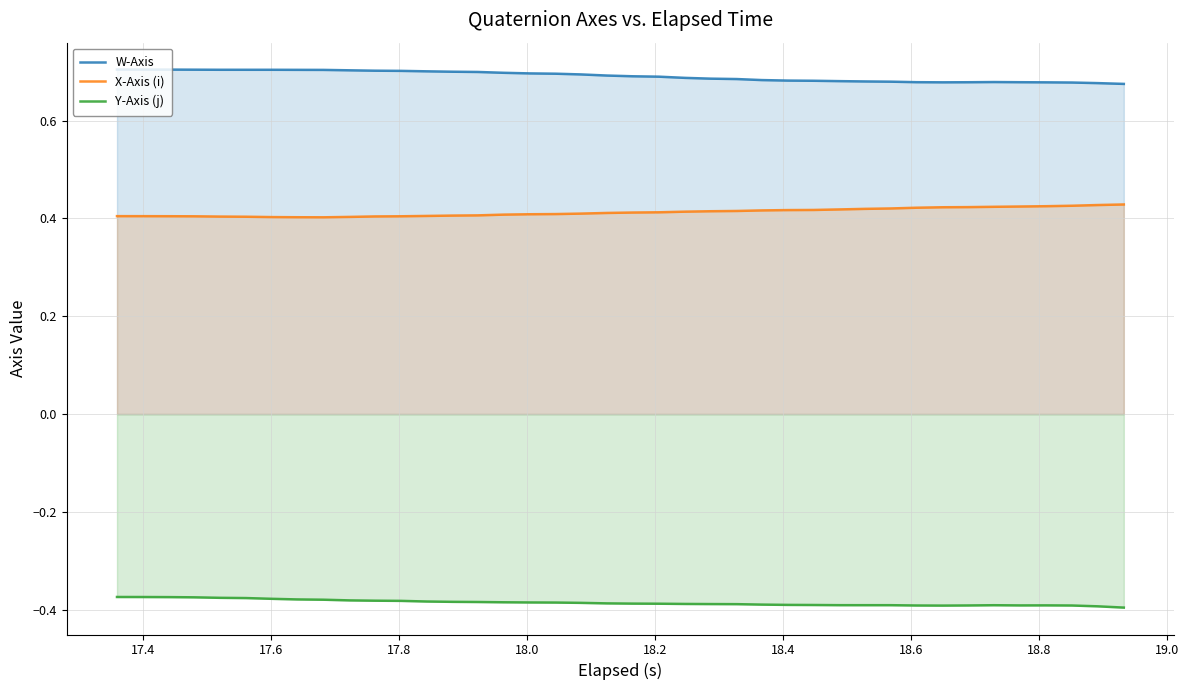

Rank the series by their average value, from lowest to highest.

Y-Axis (j), X-Axis (i), W-Axis